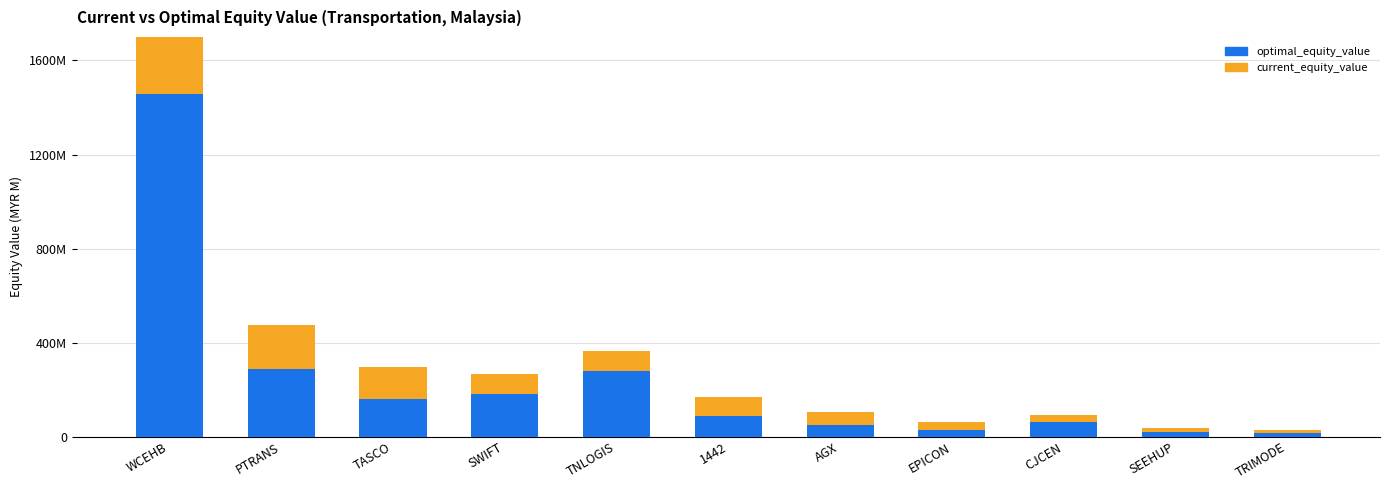

Is it true that optimal_equity_value equals 67.1 at AGX?

False